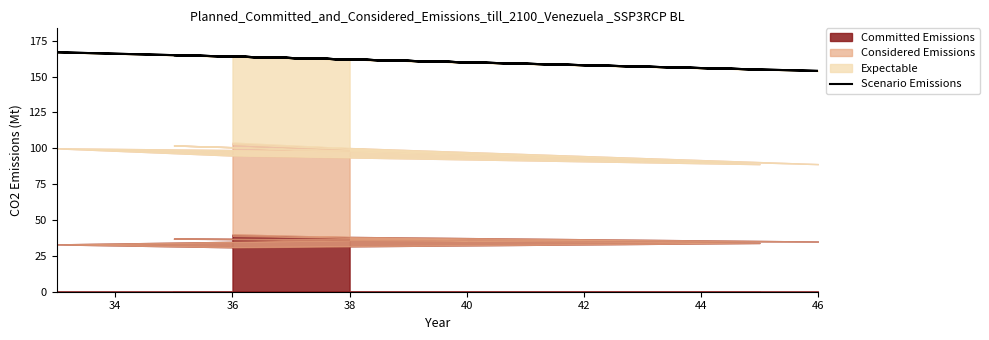

The chart shows a value of 155 at 44. True or false?

True